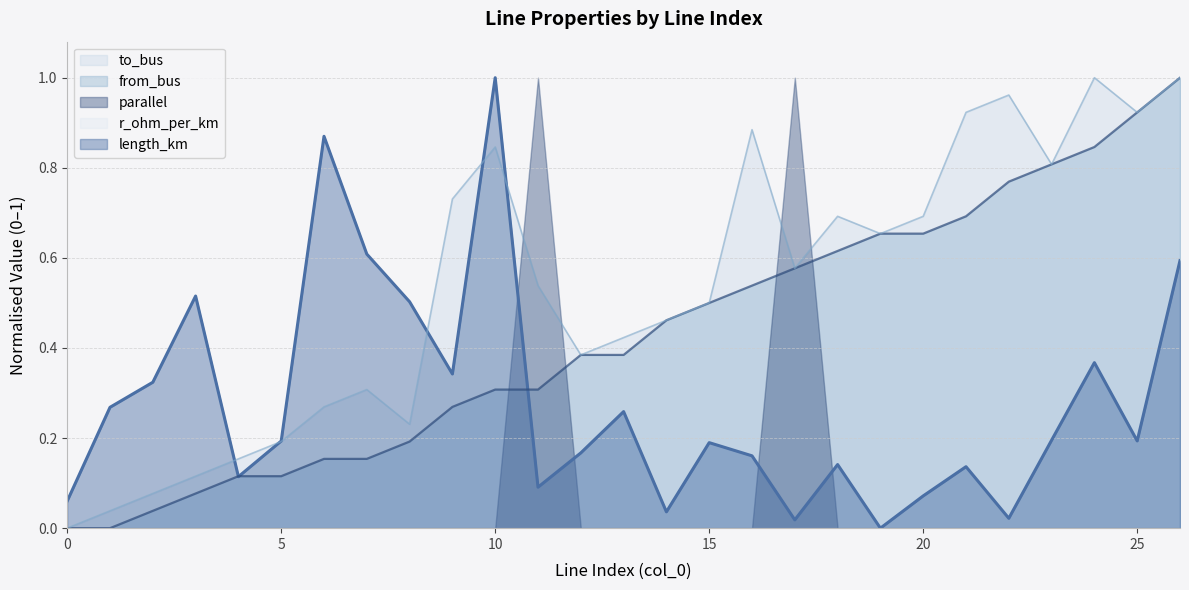

Rank the categories by length_km value from lowest to highest.

19, 17, 22, 14, 0, 20, 11, 4, 21, 18, 16, 12, 15, 5, 25, 23, 13, 1, 2, 9, 24, 8, 3, 26, 7, 6, 10